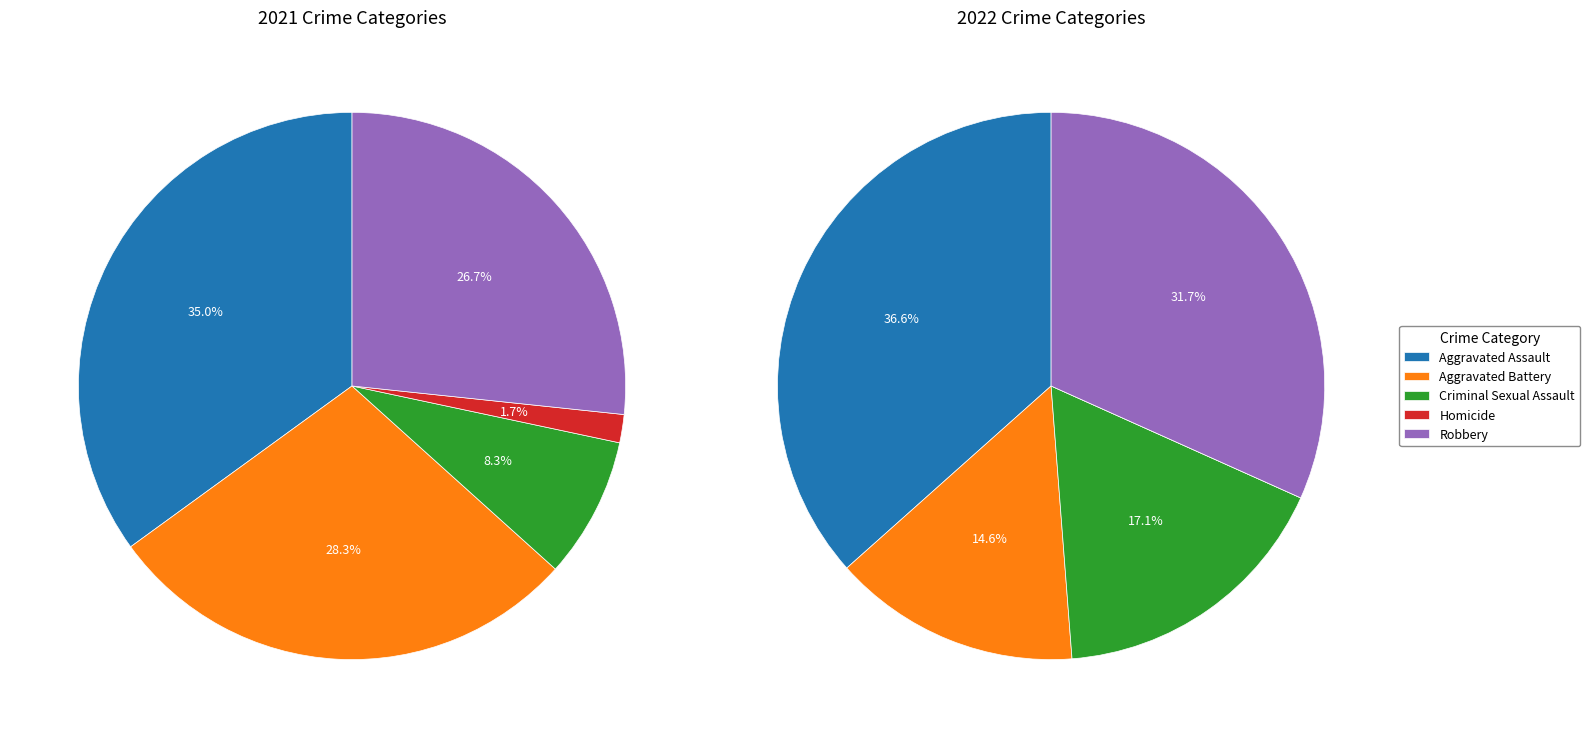

What is the total percentage of 3 and values_2021?

36.7%